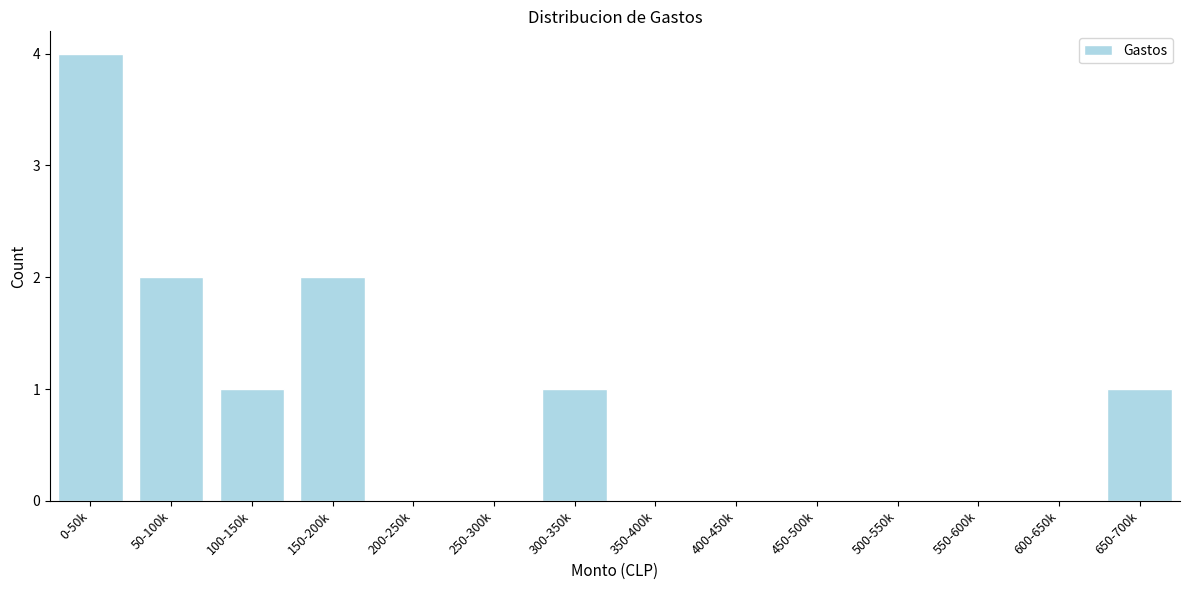

Reading left to right, what are all the values shown in this chart?

0-50k=4	50-100k=2	100-150k=1	150-200k=2	200-250k=0	250-300k=0	300-350k=1	350-400k=0	400-450k=0	450-500k=0	500-550k=0	550-600k=0	600-650k=0	650-700k=1